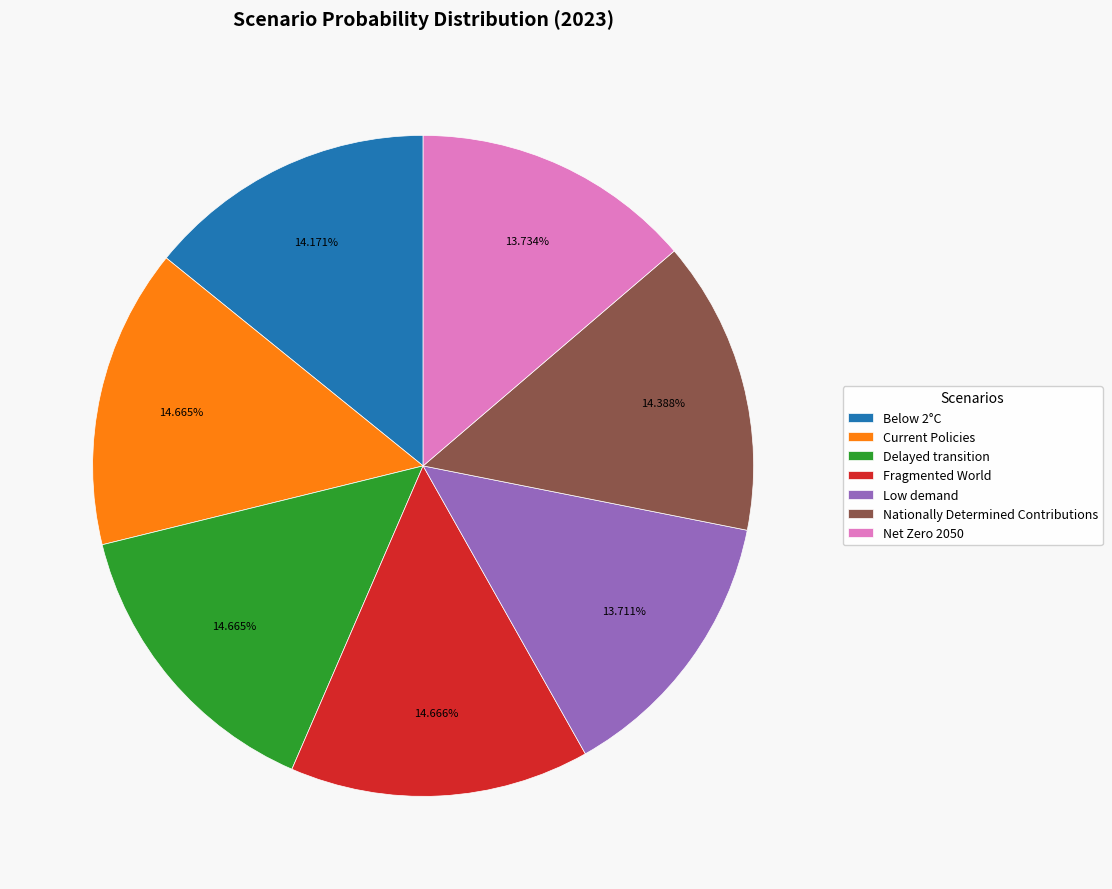

Is there a majority slice in this chart?

No